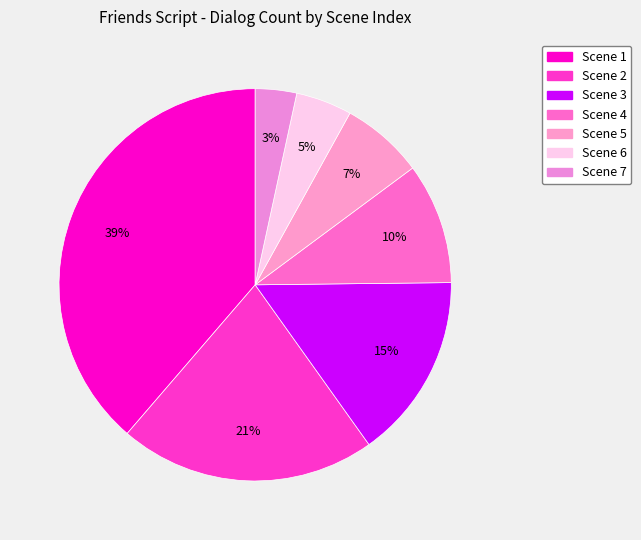

Which category has the biggest portion of the pie?

Scene 1